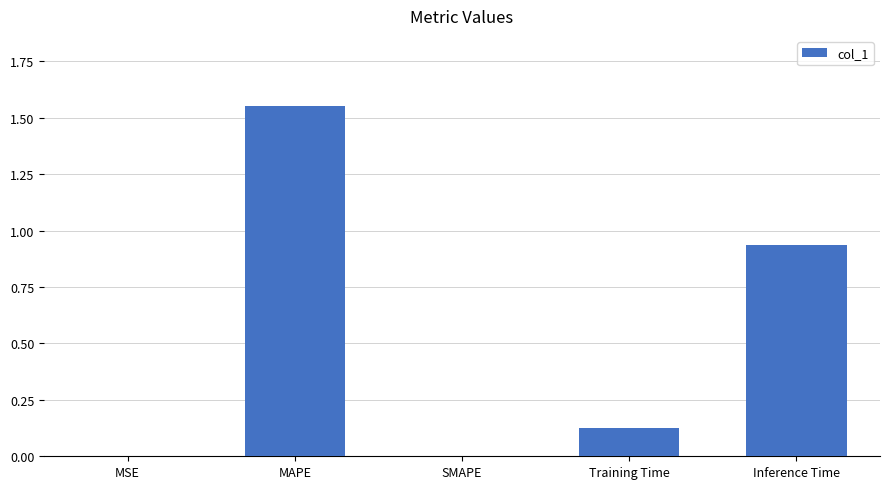

What is the change in value from MAPE to Inference Time?

-0.6